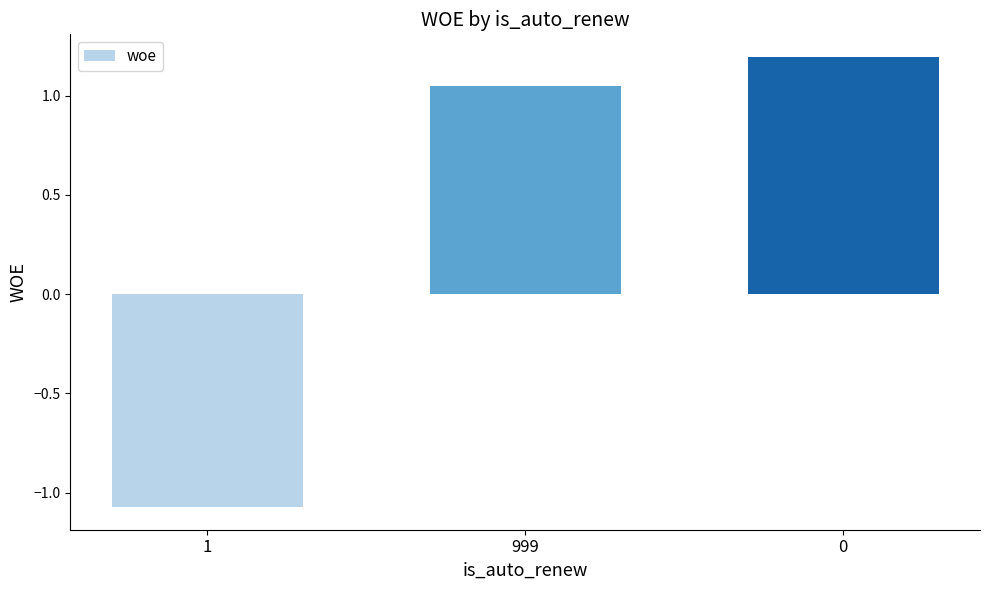

What is the label of the 3rd bar from the right?

1